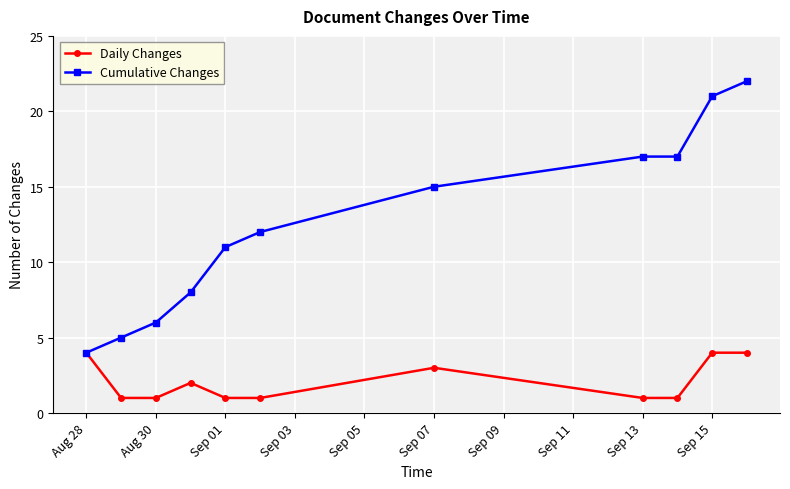

What is the maximum value for Cumulative Changes?

22